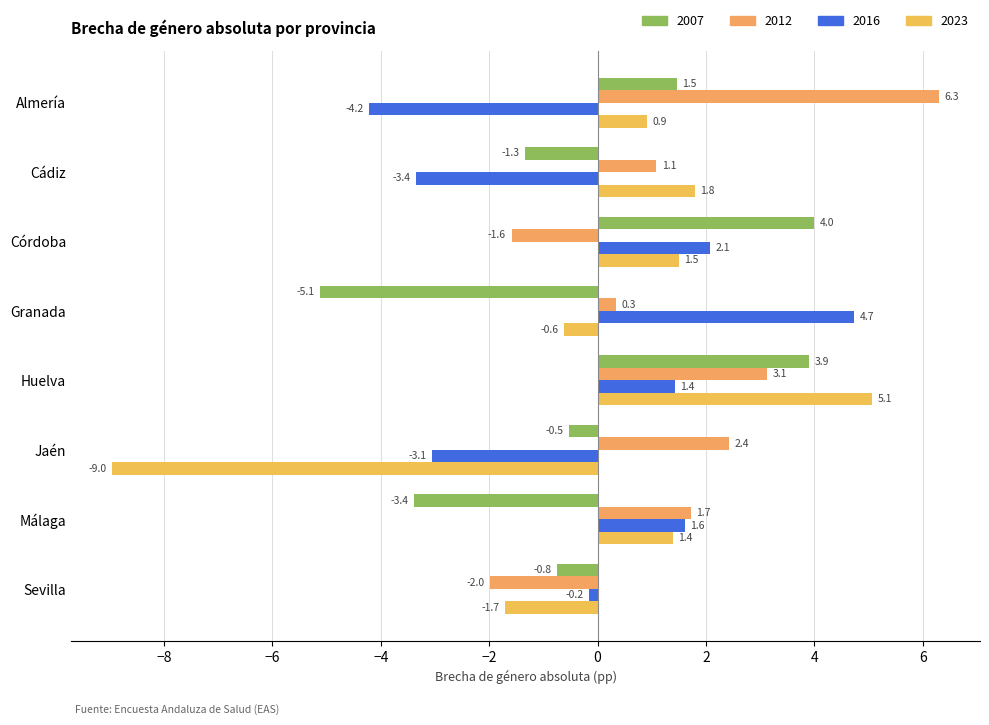

Reading left to right, transcribe all the data shown in this chart.

2007: Almería=1.5	Cádiz=-1.3	Córdoba=4.0	Granada=-5.1	Huelva=3.9	Jaén=-0.5	Málaga=-3.4	Sevilla=-0.8
2012: Almería=6.3	Cádiz=1.1	Córdoba=-1.6	Granada=0.3	Huelva=3.1	Jaén=2.4	Málaga=1.7	Sevilla=-2.0
2016: Almería=-4.2	Cádiz=-3.4	Córdoba=2.1	Granada=4.7	Huelva=1.4	Jaén=-3.1	Málaga=1.6	Sevilla=-0.2
2023: Almería=0.9	Cádiz=1.8	Córdoba=1.5	Granada=-0.6	Huelva=5.1	Jaén=-9.0	Málaga=1.4	Sevilla=-1.7